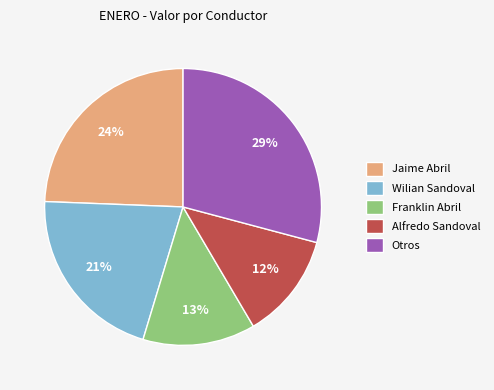

Approximately how many times larger is the value at Otros compared to Franklin Abril?

2.2